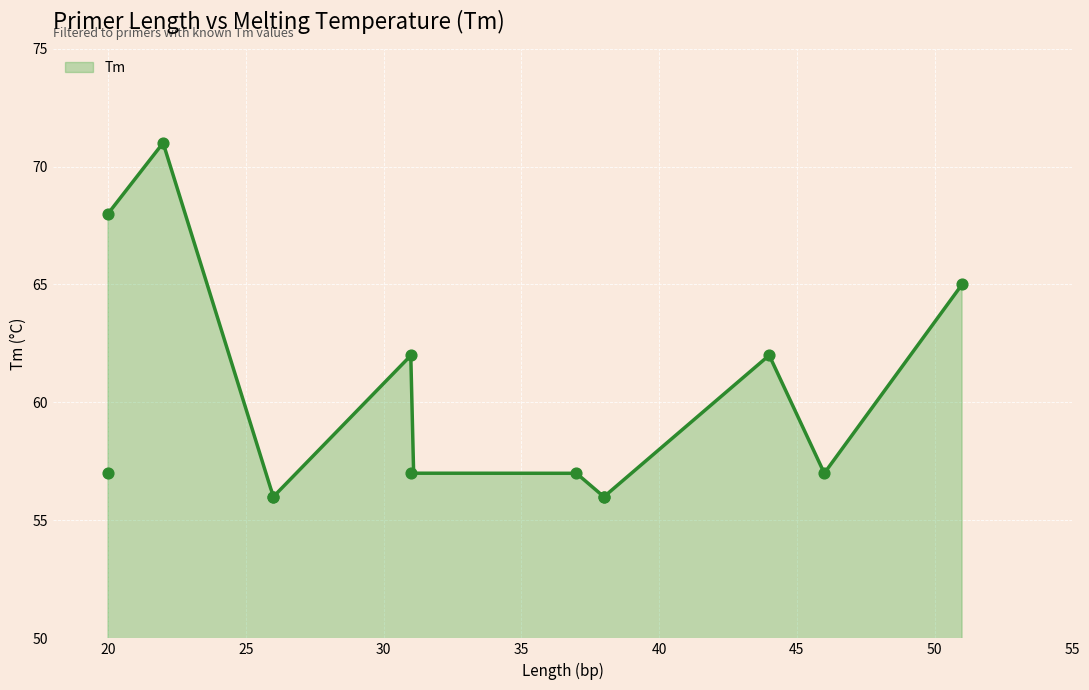

What is the change in value from 51 to 22?

+6